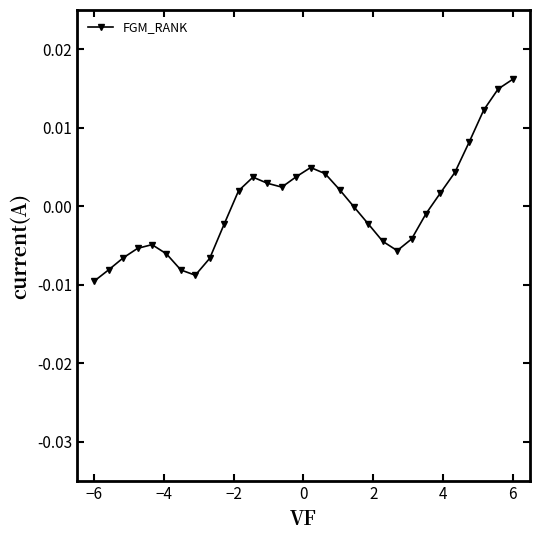

True or false: the data has more than 1 interior local peaks.

True